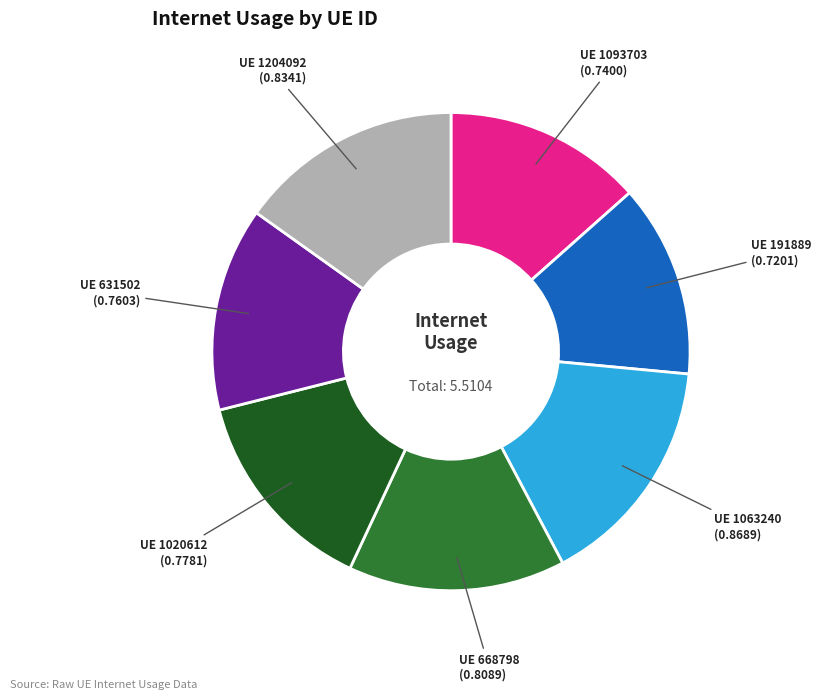

Is there any slice that represents more than half of the pie?

No